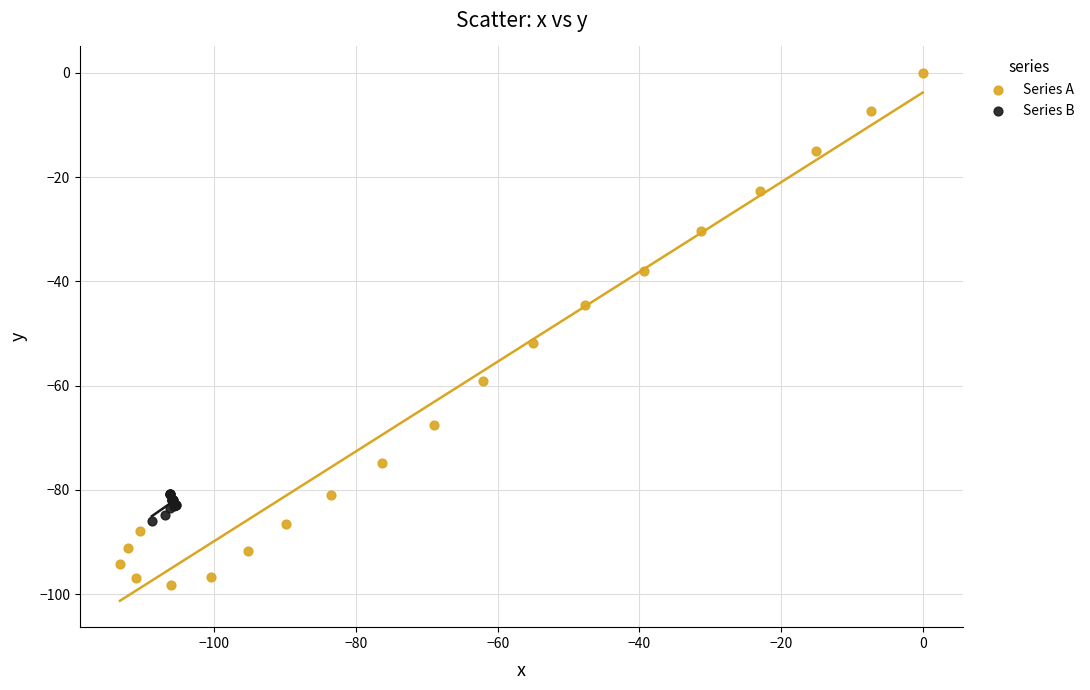

Which series reaches the maximum Y coordinate?

Series A